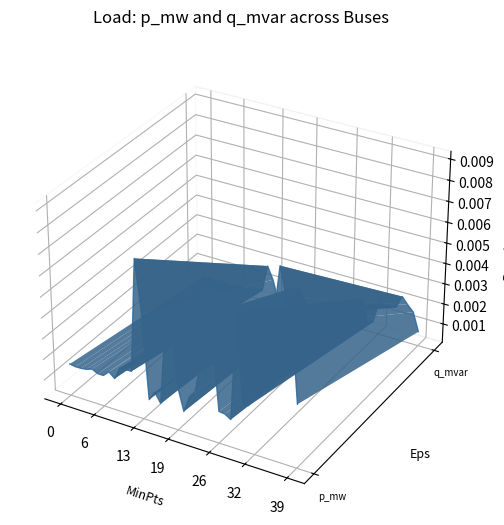

List the series in order of their overall mean, lowest first.

p_mw, q_mvar